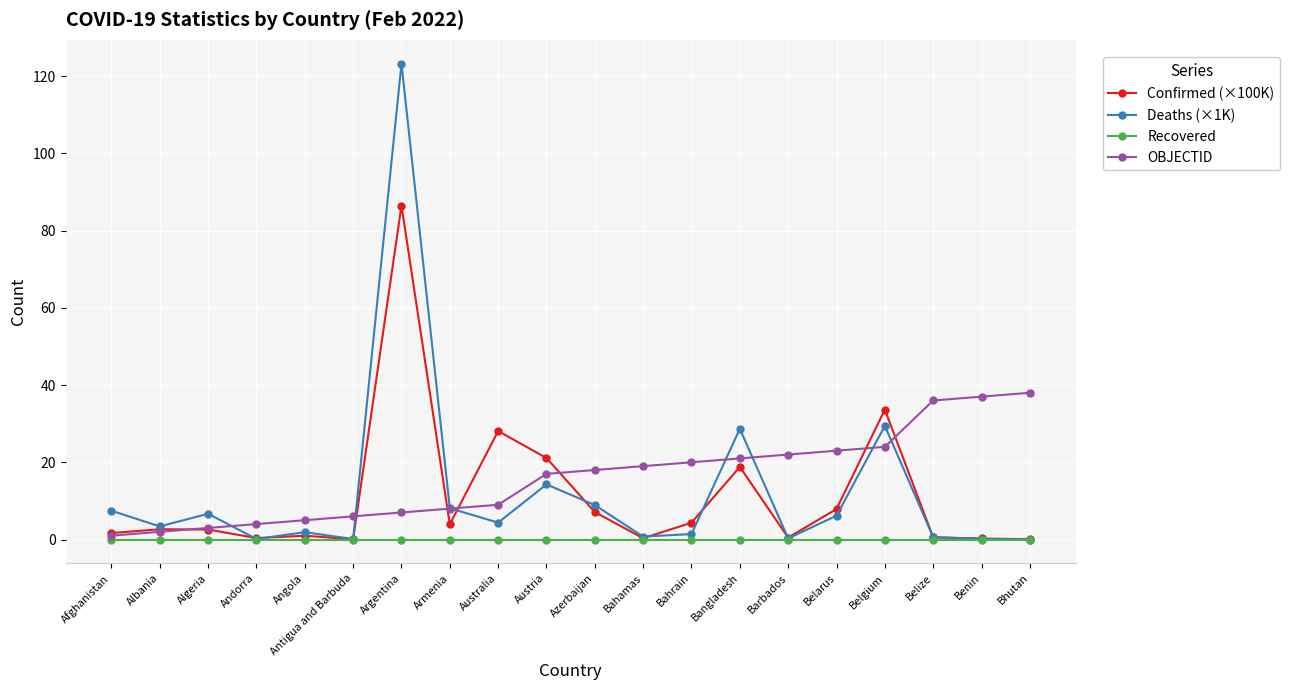

What position from the right is Belgium?

4